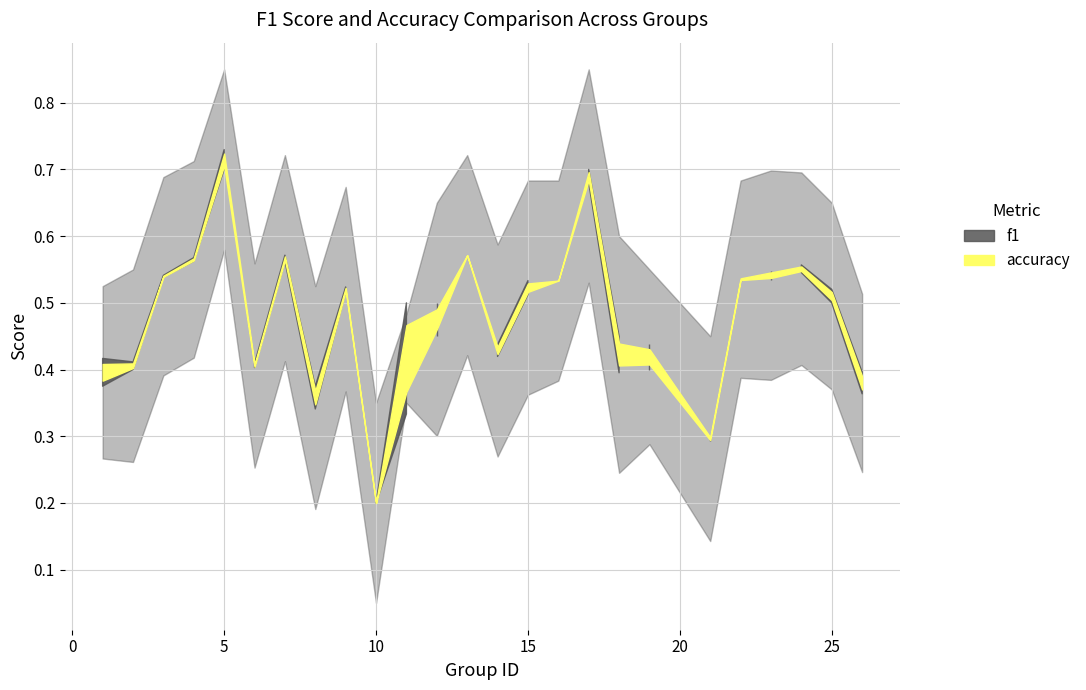

How many times do accuracy and f1 cross each other?

7